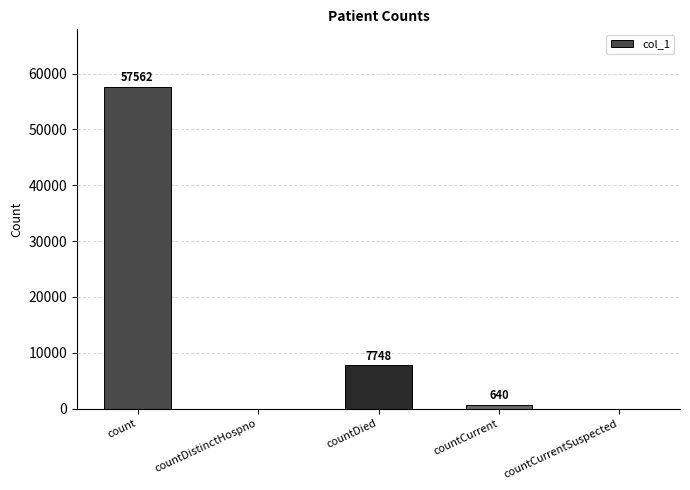

Which has a higher value, countDied or countCurrent?

countDied